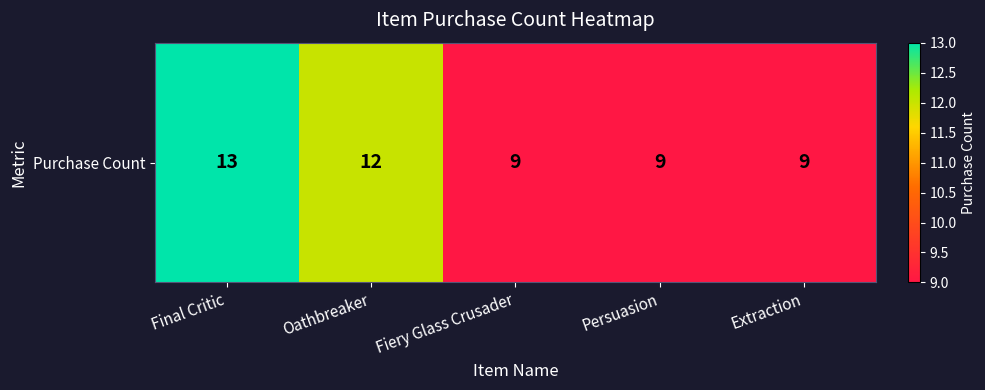

How many values are between 9 and 12?

4